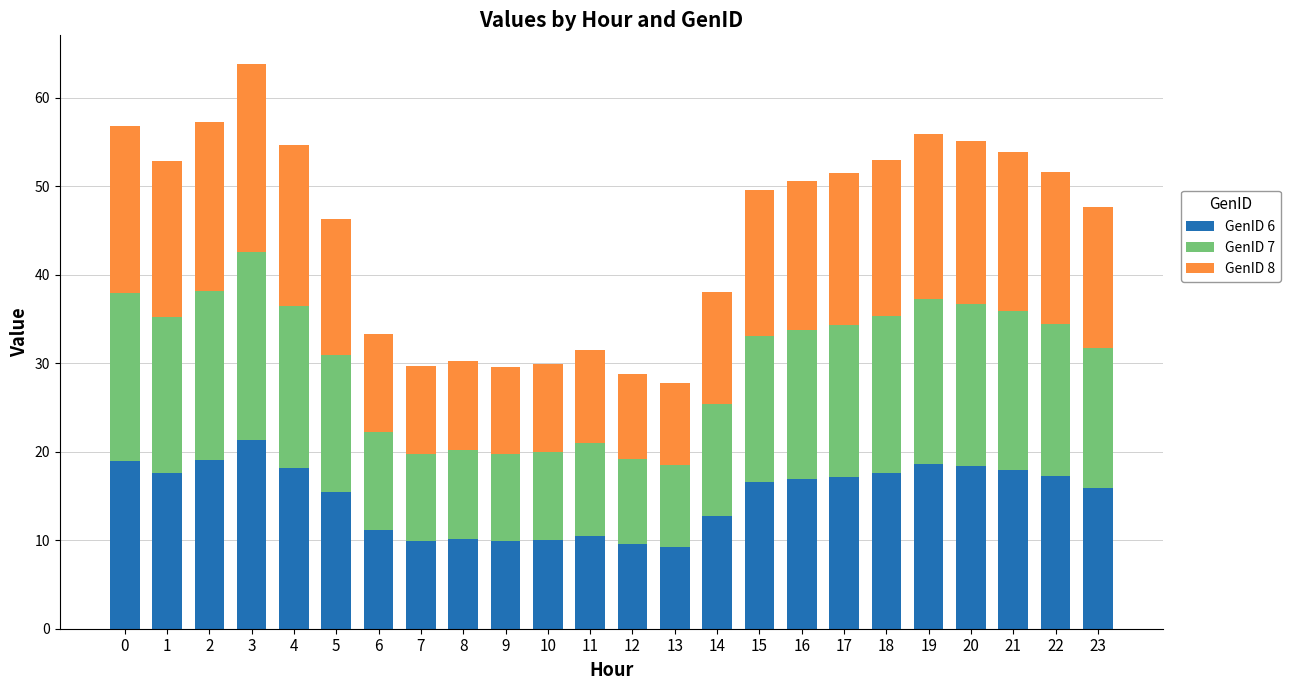

What are all the series names shown in the legend?

GenID 6, GenID 7, GenID 8